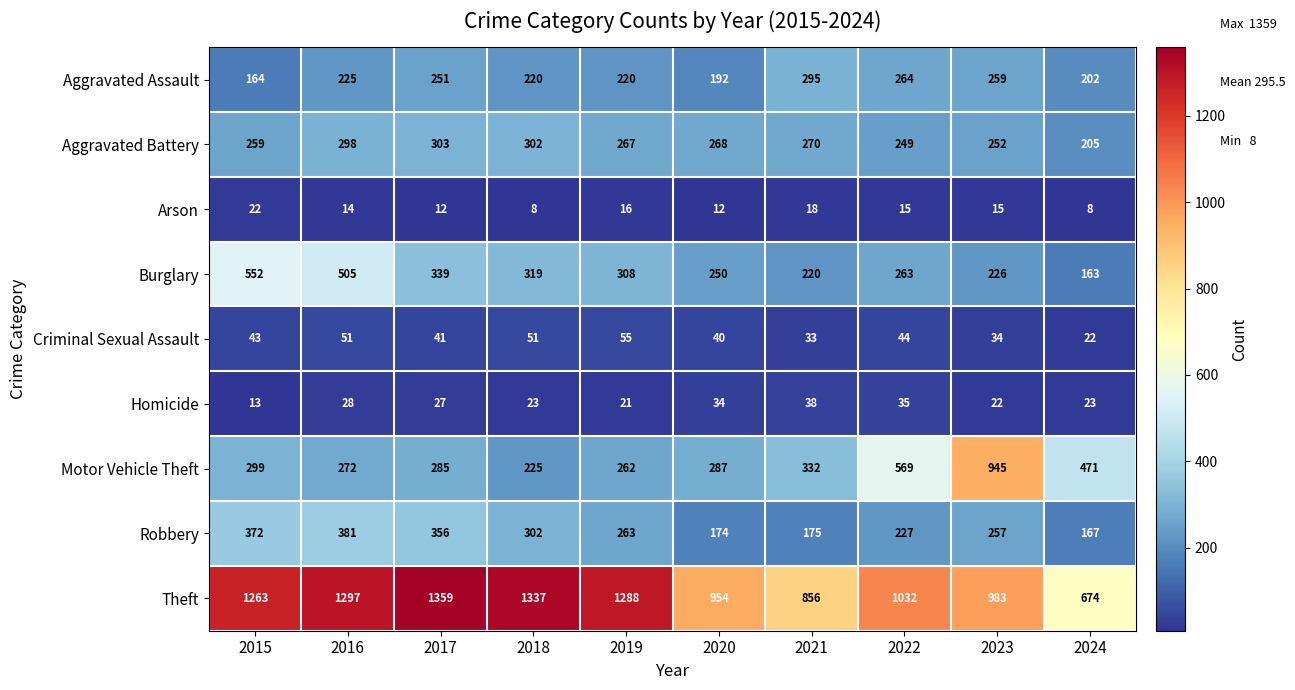

The value of Theft at 2019 is 1852. True or false?

False